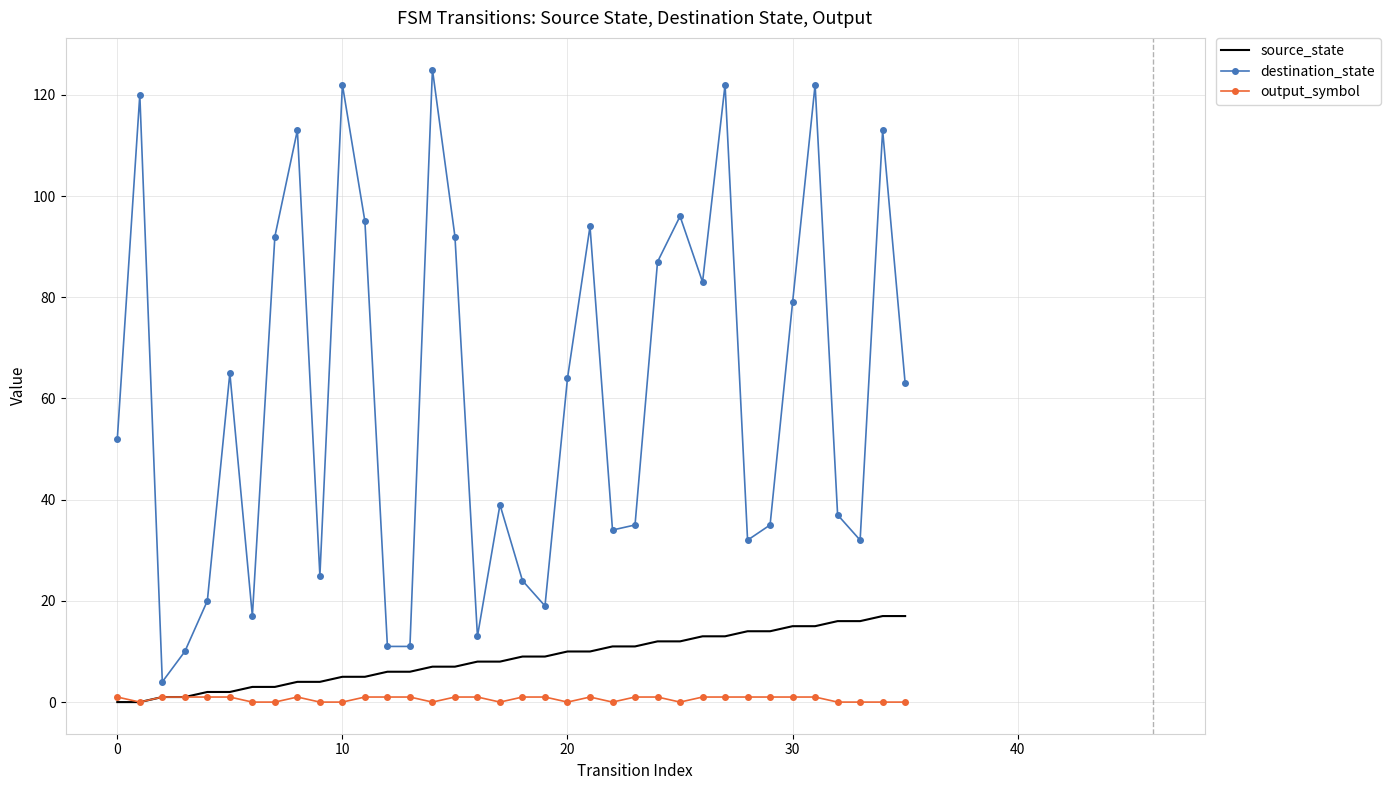

Which series has the largest total across all categories?

destination_state